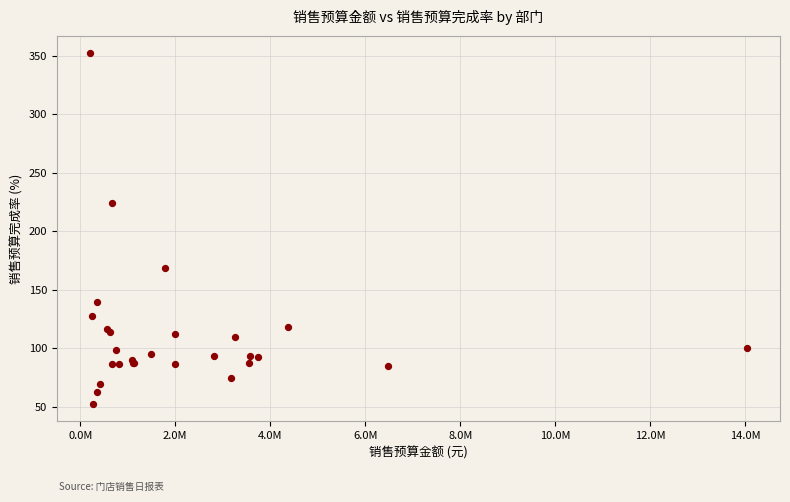

What Y value in the scatter plot is closest to 202?

224.3